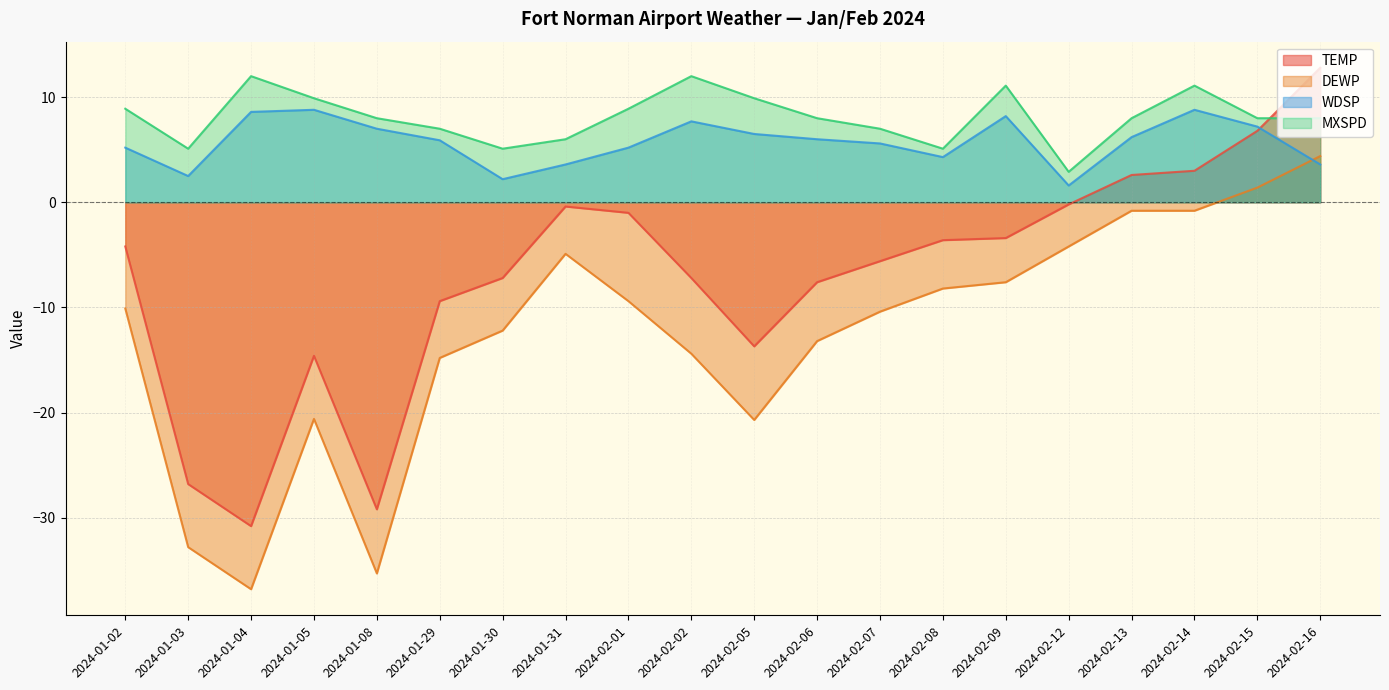

True or false: DEWP and TEMP cross at least once.

False